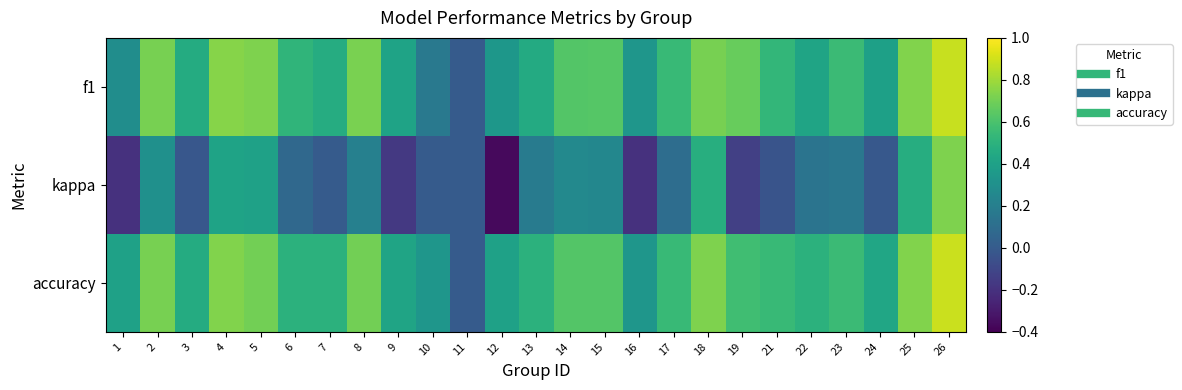

How many categories are shown in the chart?

25